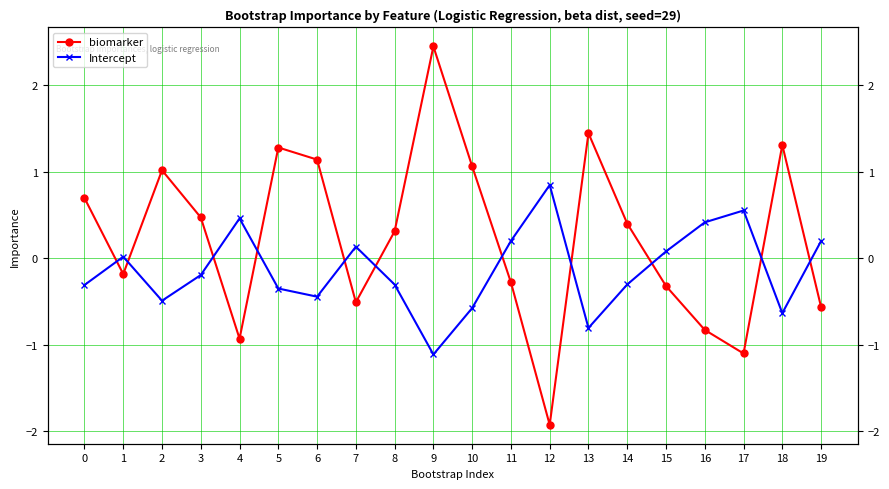

How many times do biomarker and Intercept cross each other?

11